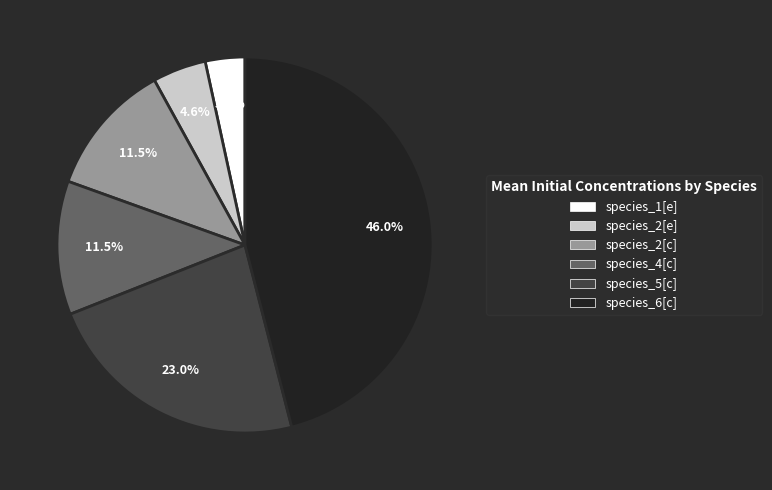

What percentage is the species_1[e] slice, to the nearest percent?

3%